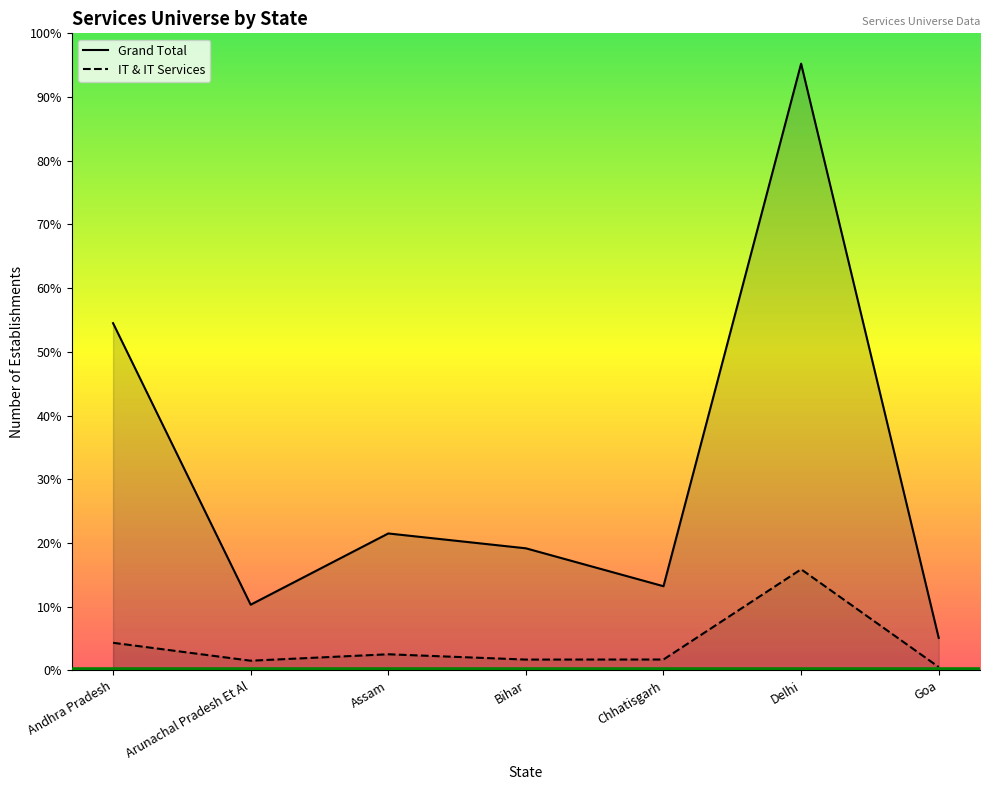

What is the label of the 7th point from the right?

Andhra Pradesh